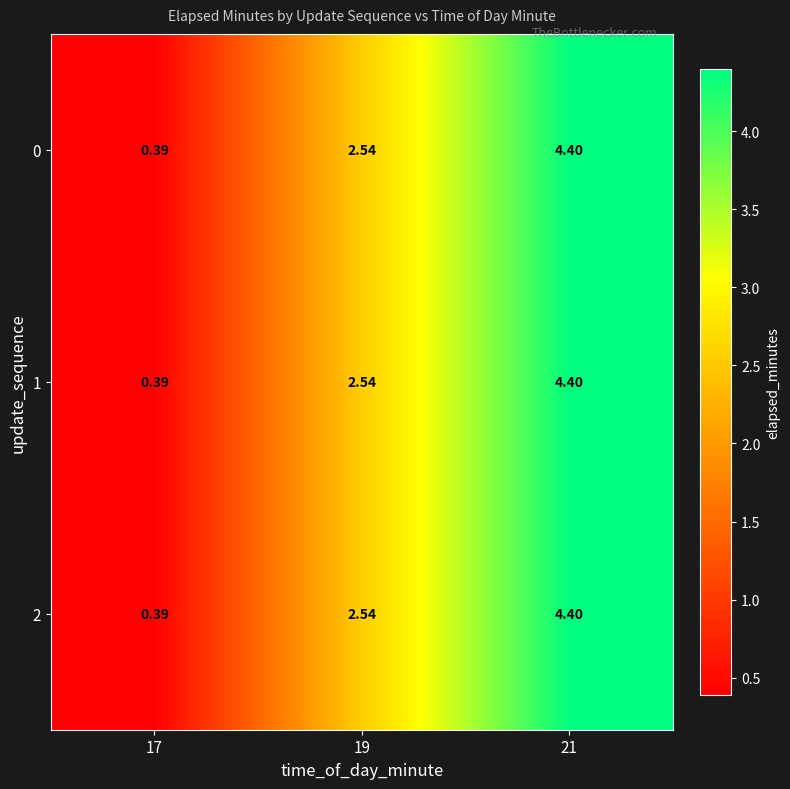

Is the value of 1 at 21 greater than the value of 0 at 17?

Yes